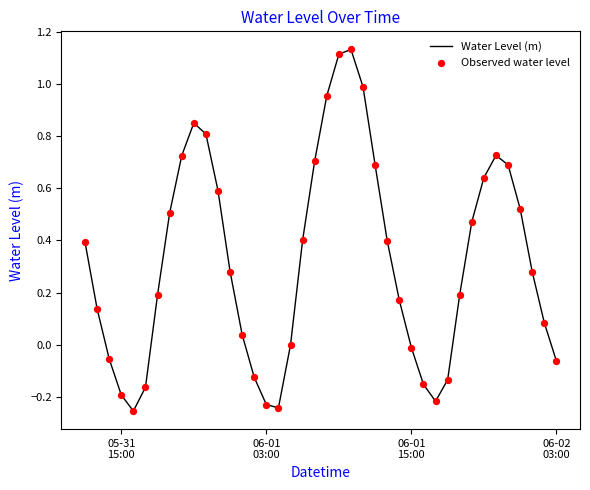

What is the difference between the maximum and minimum values?

1.4